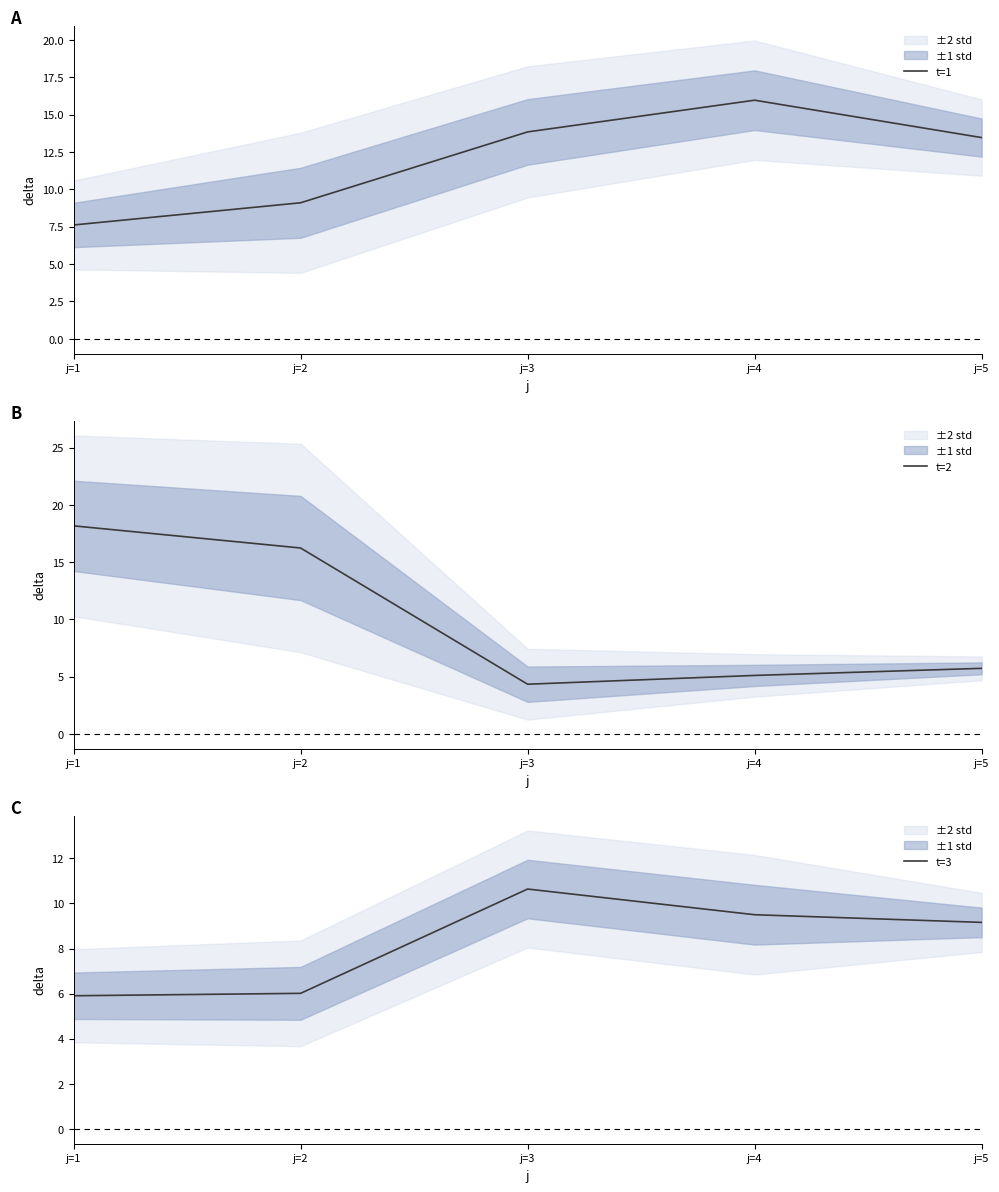

At which label is t=3 closest to 8?

j=5